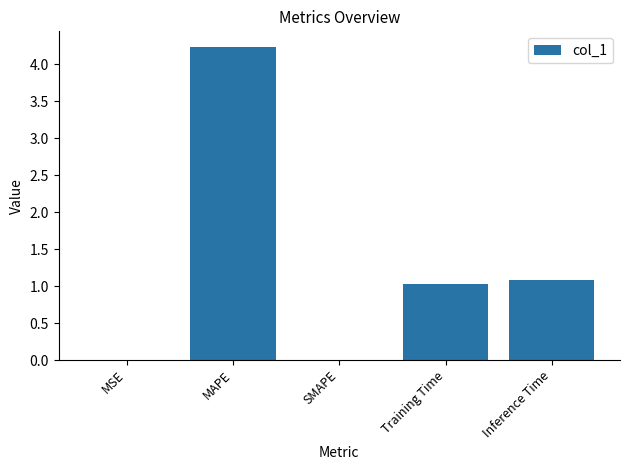

True or false: the data shows 4.2 at MAPE.

True